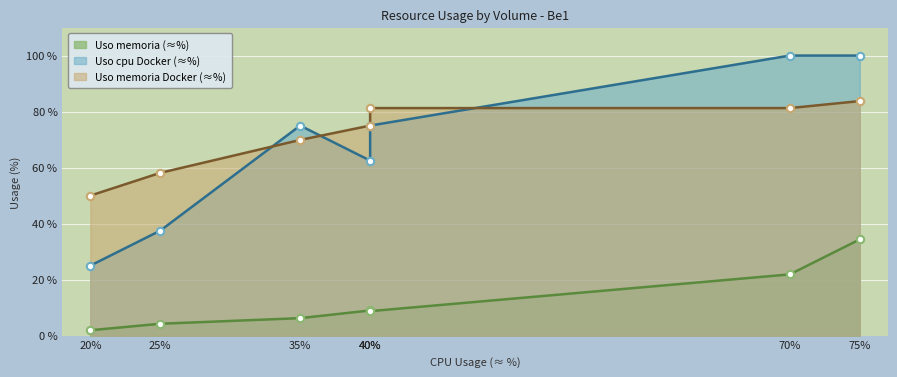

Which series contains the lowest Y value?

Uso memoria (≈%)